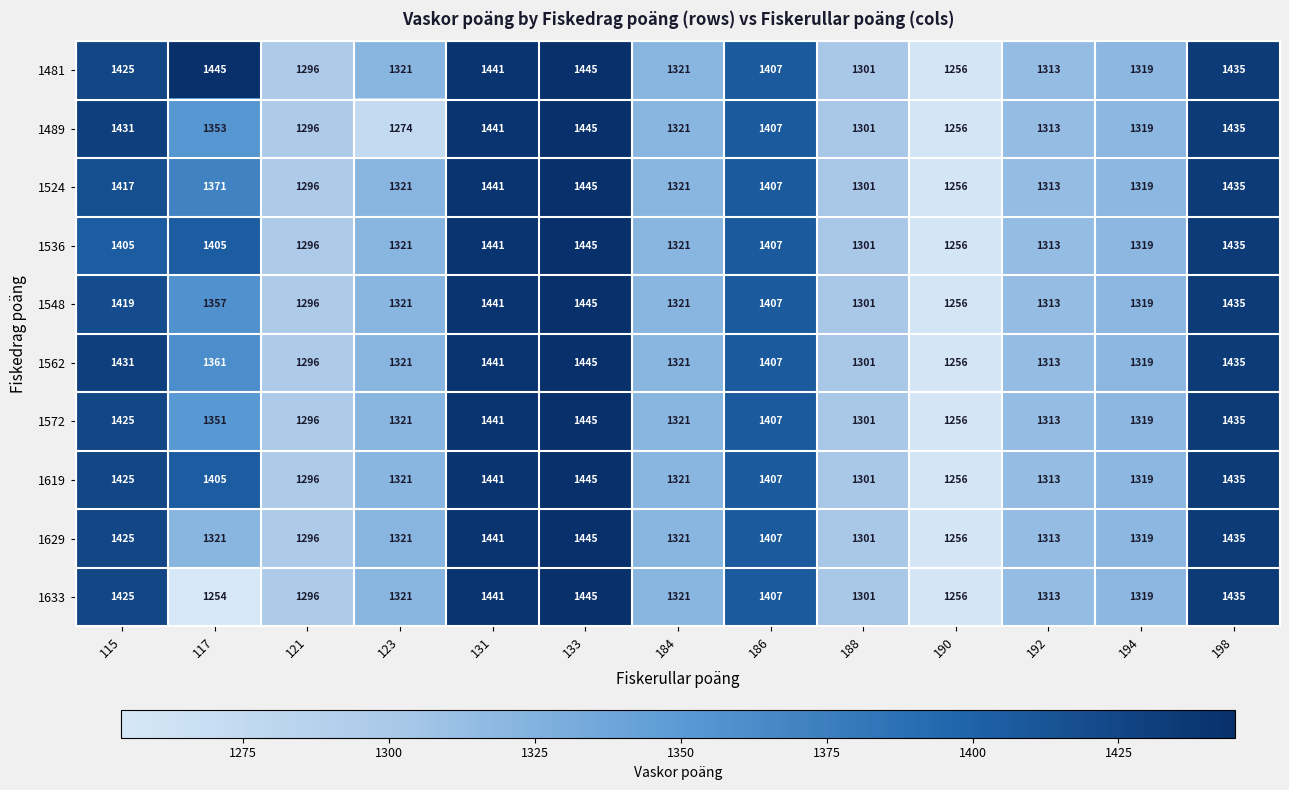

What is the sum of all 1548 values?

17631